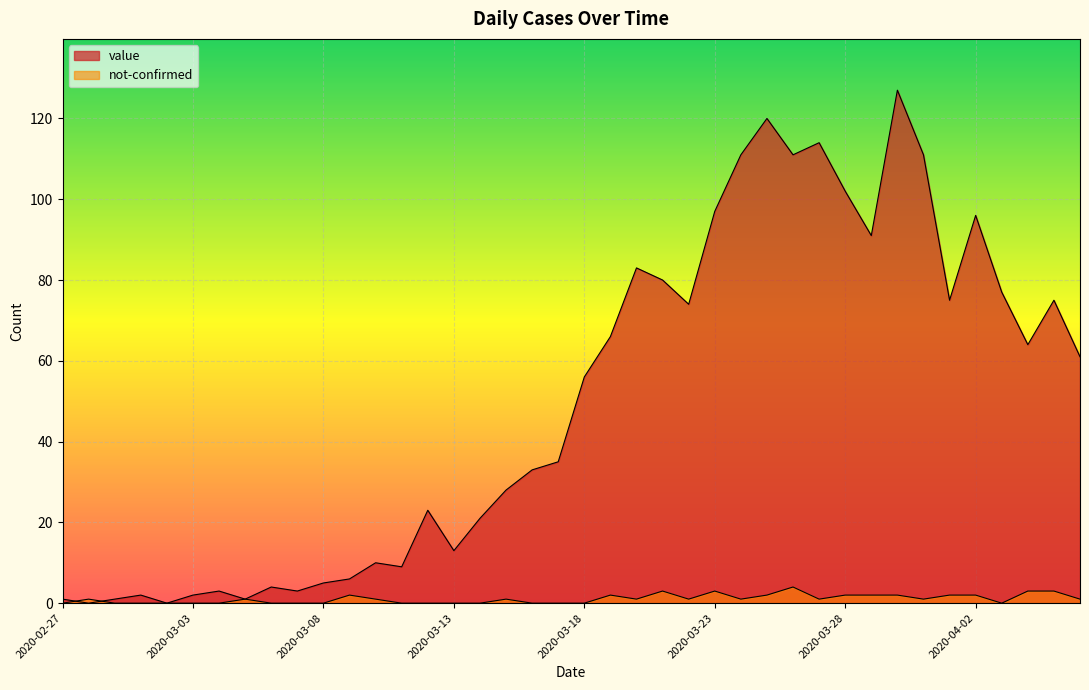

Where is the first local minimum for value?

2020-02-28